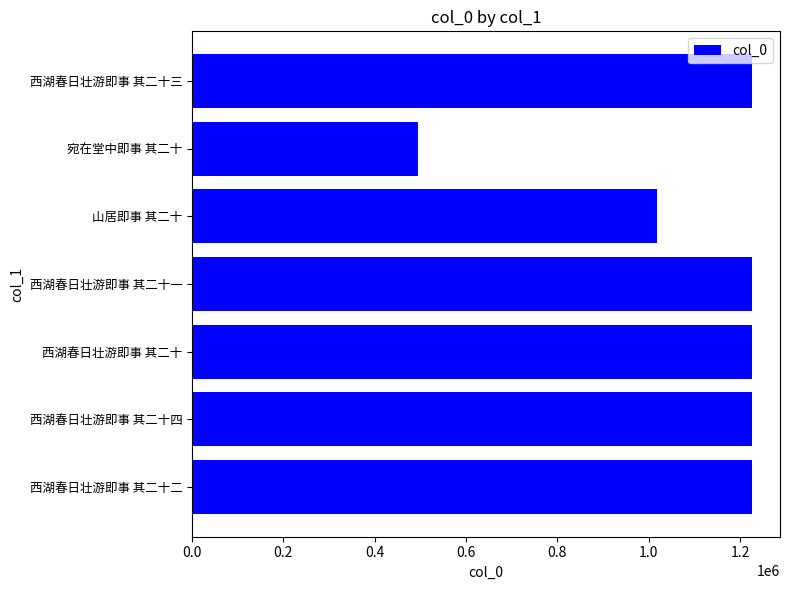

What is the minimum value shown in the chart?

493952